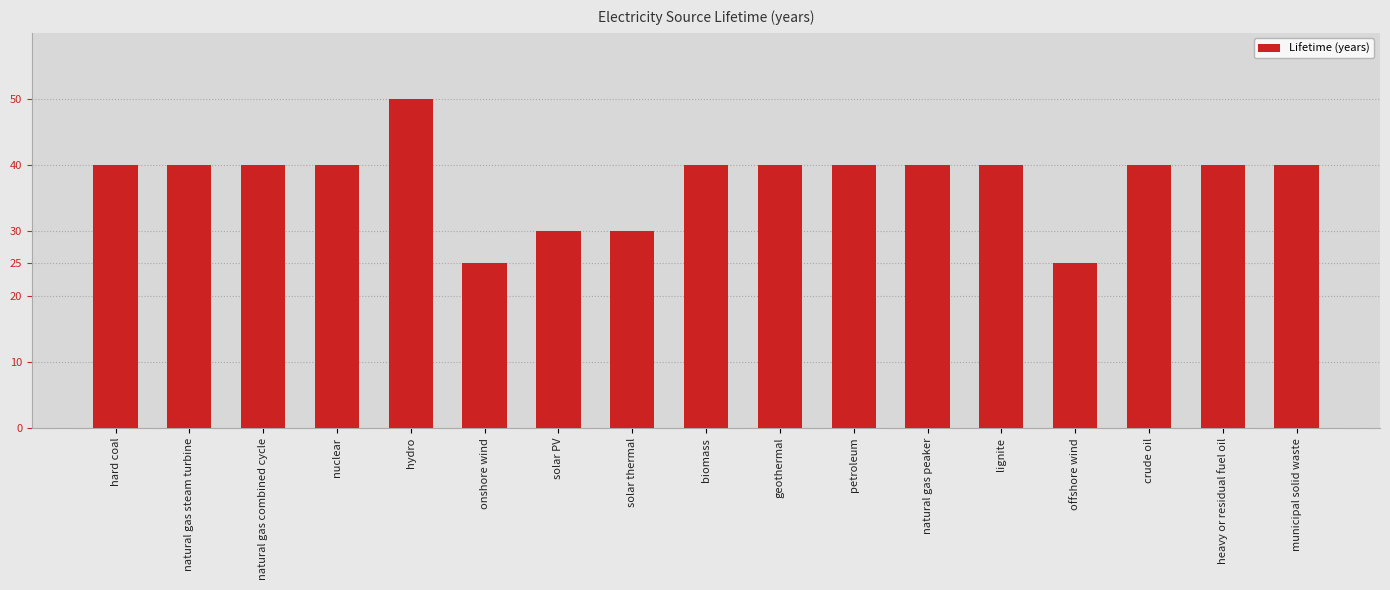

What is the difference between the second highest and second lowest values?

15